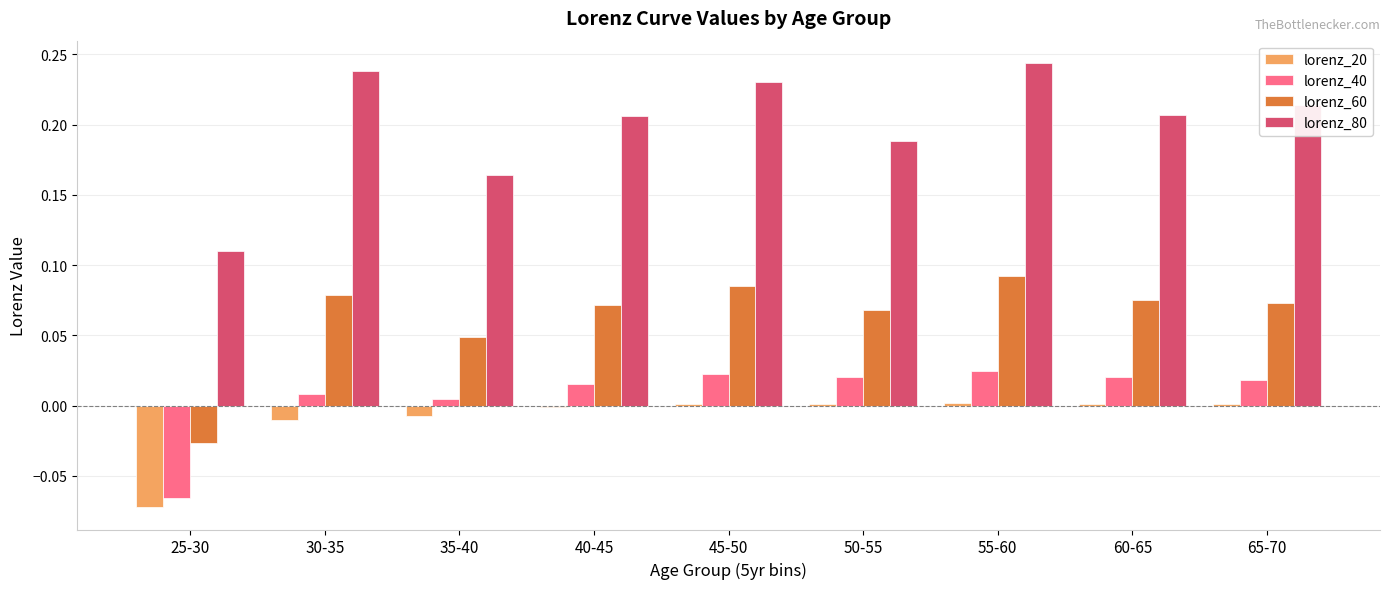

What are all the series names shown in the legend?

lorenz_20, lorenz_40, lorenz_60, lorenz_80